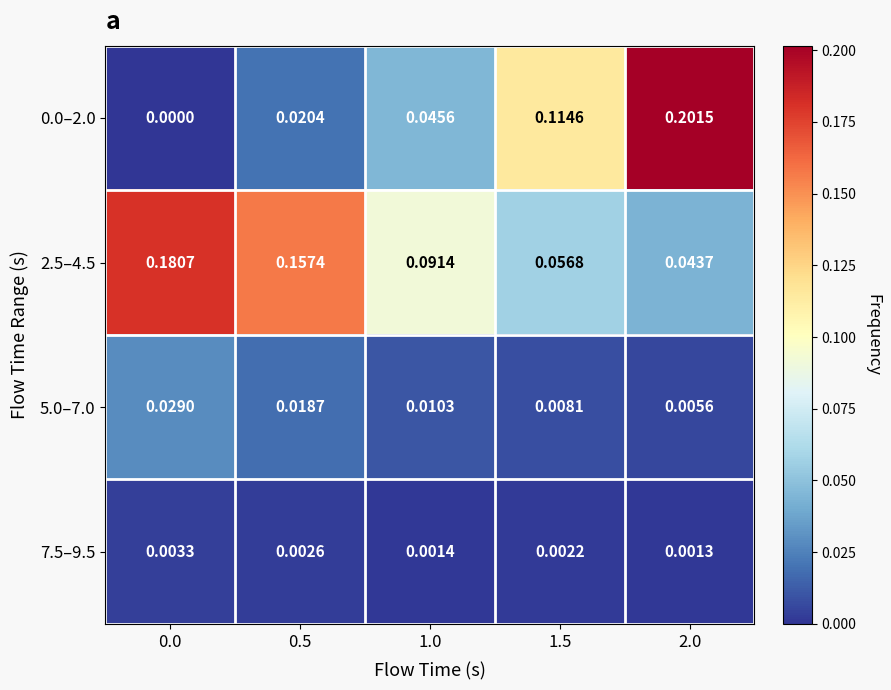

How many data points does each series have?

5